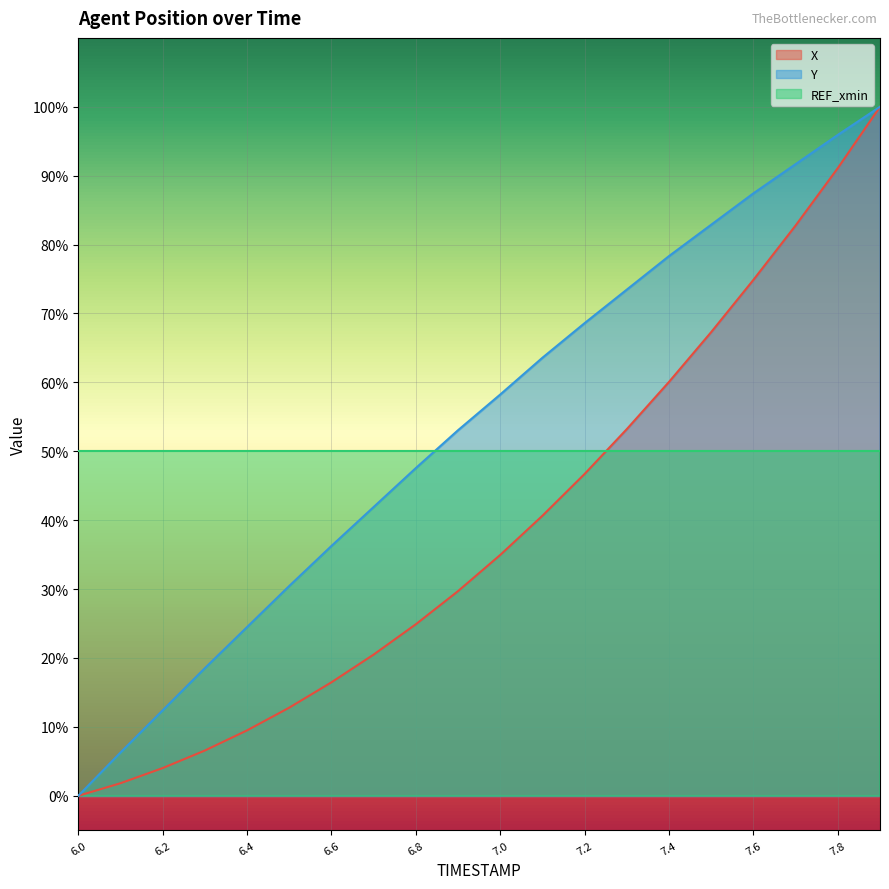

Count the number of categories in the chart.

20